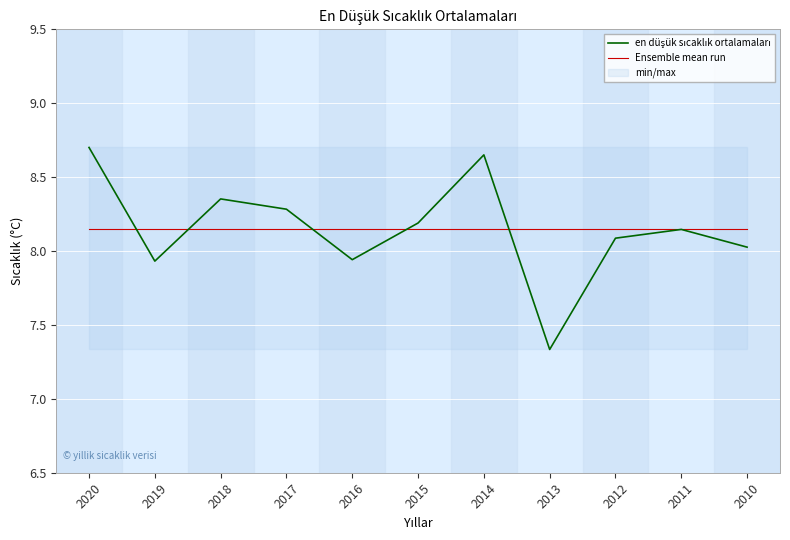

At how many categories does at least one series exceed 7?

11